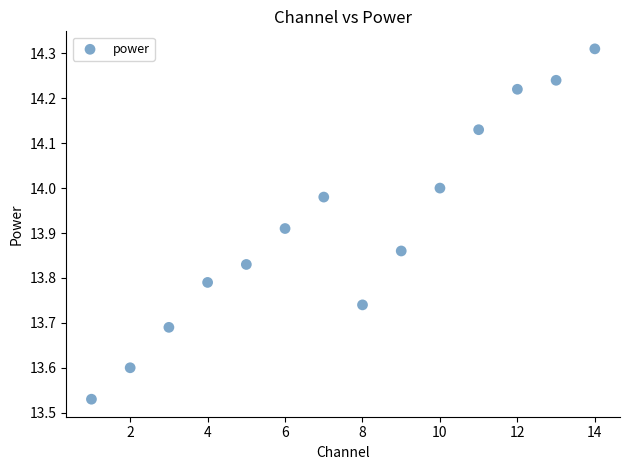

What is the range of X values (max minus min)?

13.0